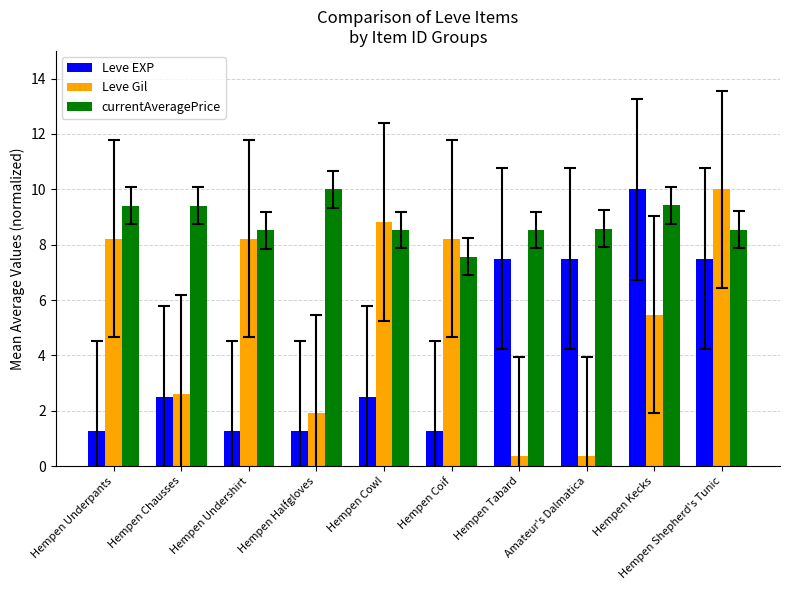

How many categories are shown in the chart?

10